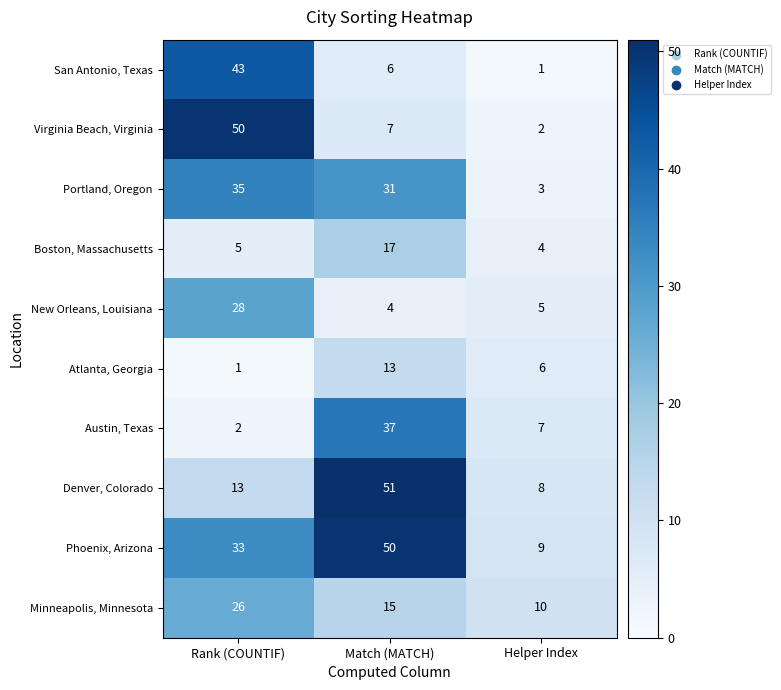

Reading right to left, list all the values displayed in this chart.

San Antonio, Texas: 1	6	43
Virginia Beach, Virginia: 2	7	50
Portland, Oregon: 3	31	35
Boston, Massachusetts: 4	17	5
New Orleans, Louisiana: 5	4	28
Atlanta, Georgia: 6	13	1
Austin, Texas: 7	37	2
Denver, Colorado: 8	51	13
Phoenix, Arizona: 9	50	33
Minneapolis, Minnesota: 10	15	26